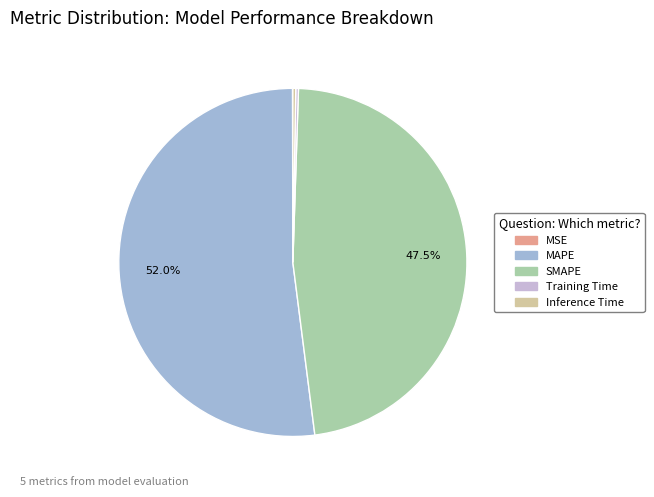

How much of the chart is everything except Training Time?

99.8%